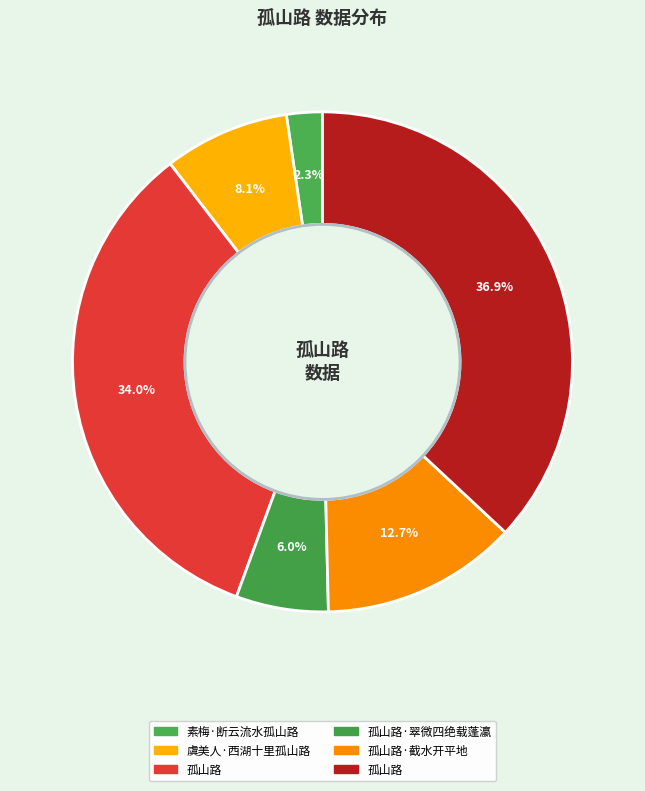

Count the number of slices in the pie.

6